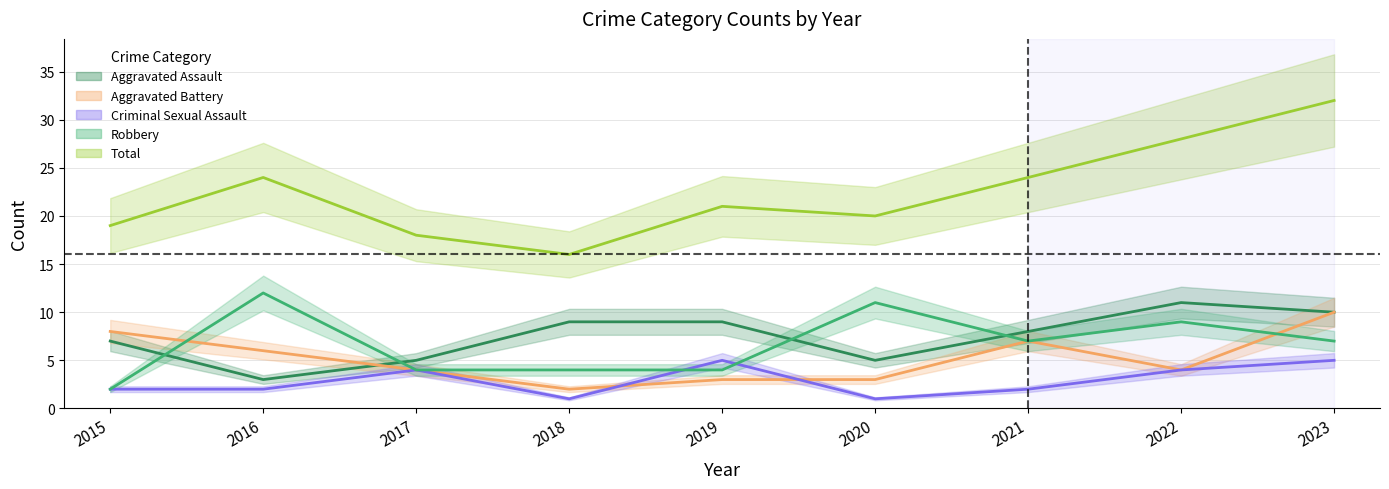

How many times do Aggravated Battery and Criminal Sexual Assault cross each other?

2